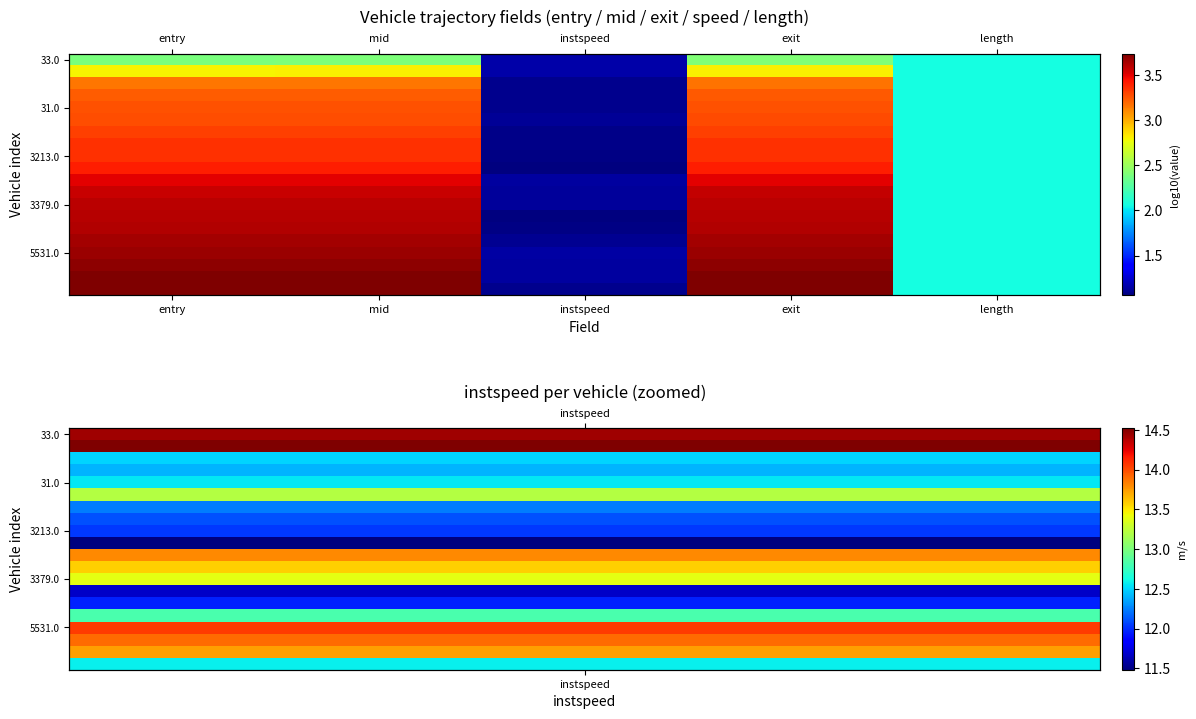

What is the greatest value displayed?

3.7